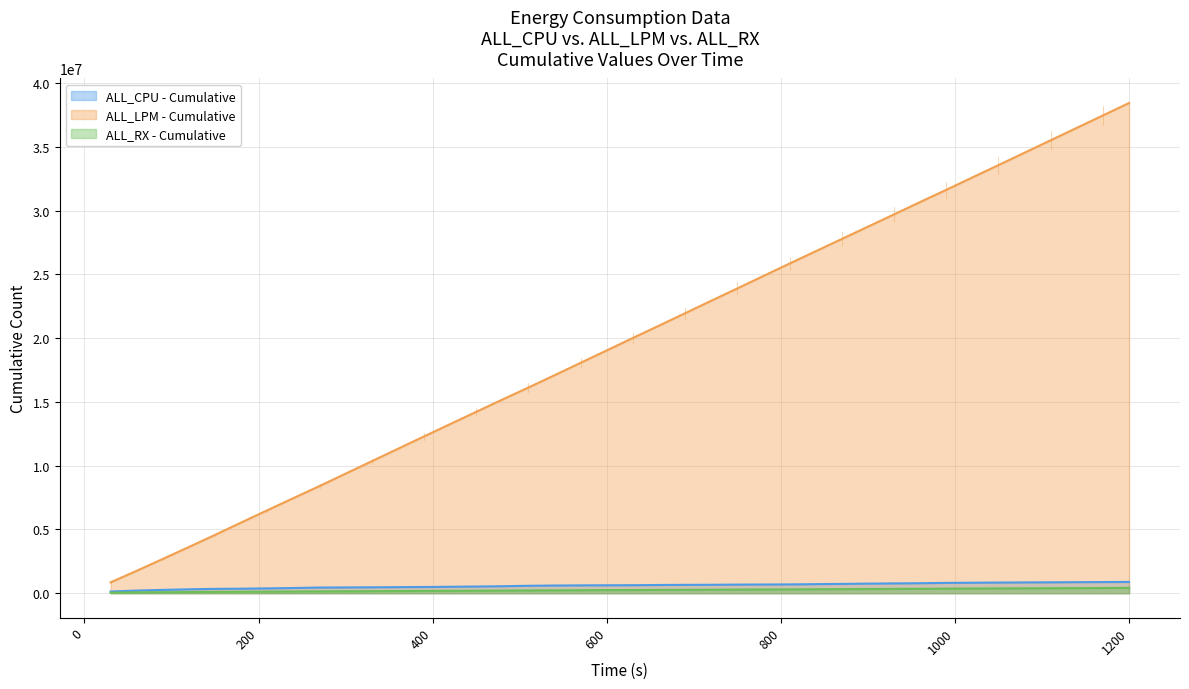

At which category is the sum across all series the highest?

1200